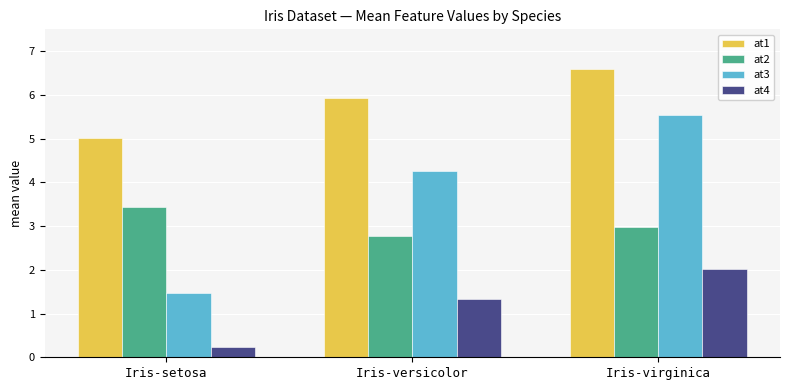

What is the difference between the highest and lowest values at Iris-setosa?

4.8